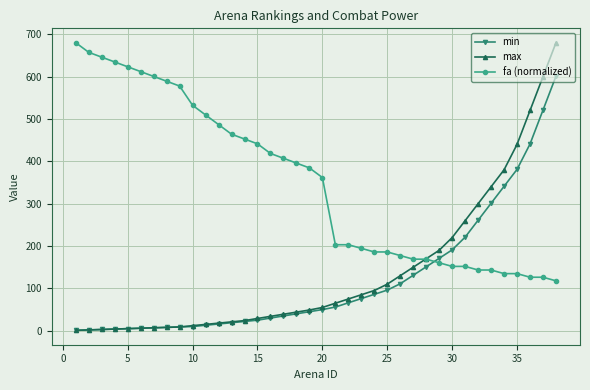

Which series has the largest range (max minus min)?

max